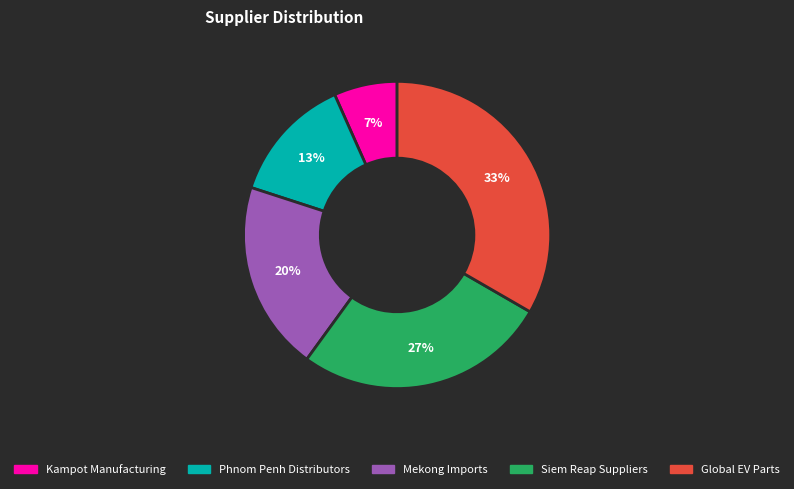

True or false: Siem Reap Suppliers accounts for 17% of the total.

False